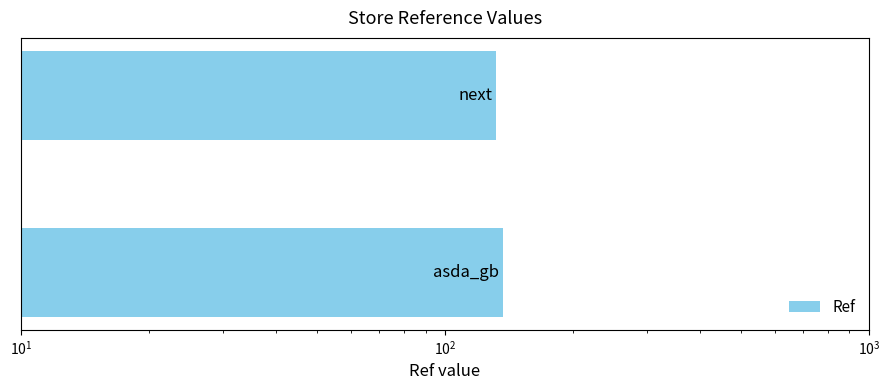

Count the number of data series in this chart.

1